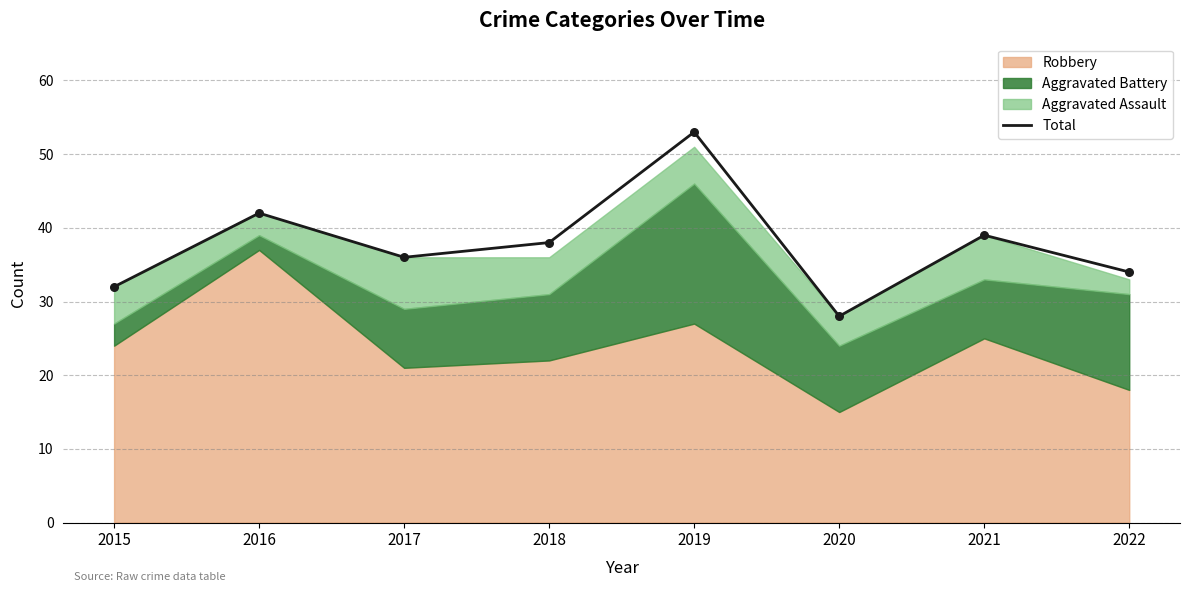

Approximately how many times larger is the value at 2021 compared to 2019?

0.7